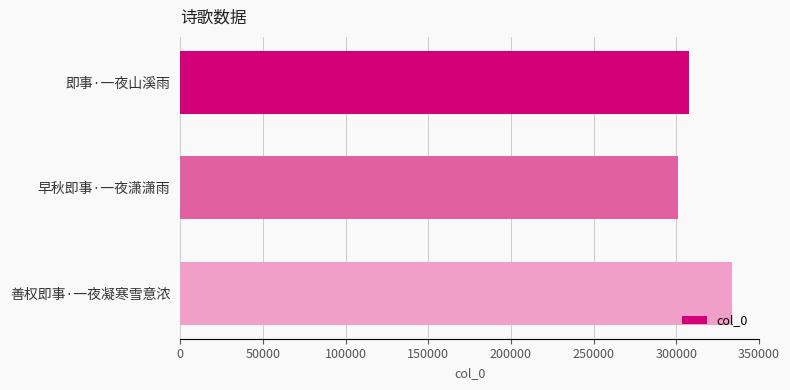

What is the label of the 1st bar from the top?

即事·一夜山溪雨